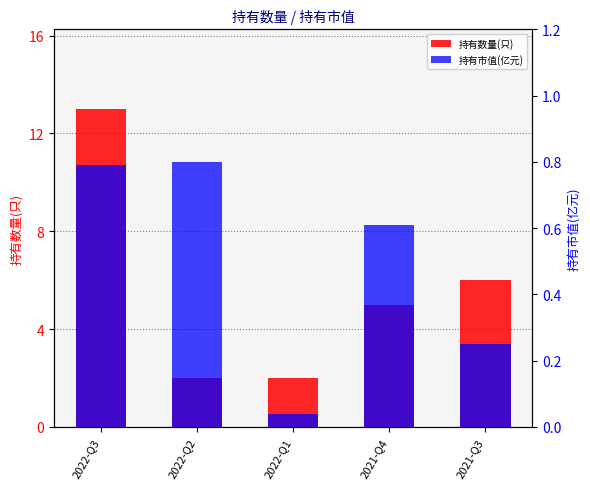

What is the difference between the highest and lowest values at 2021-Q3?

5.8